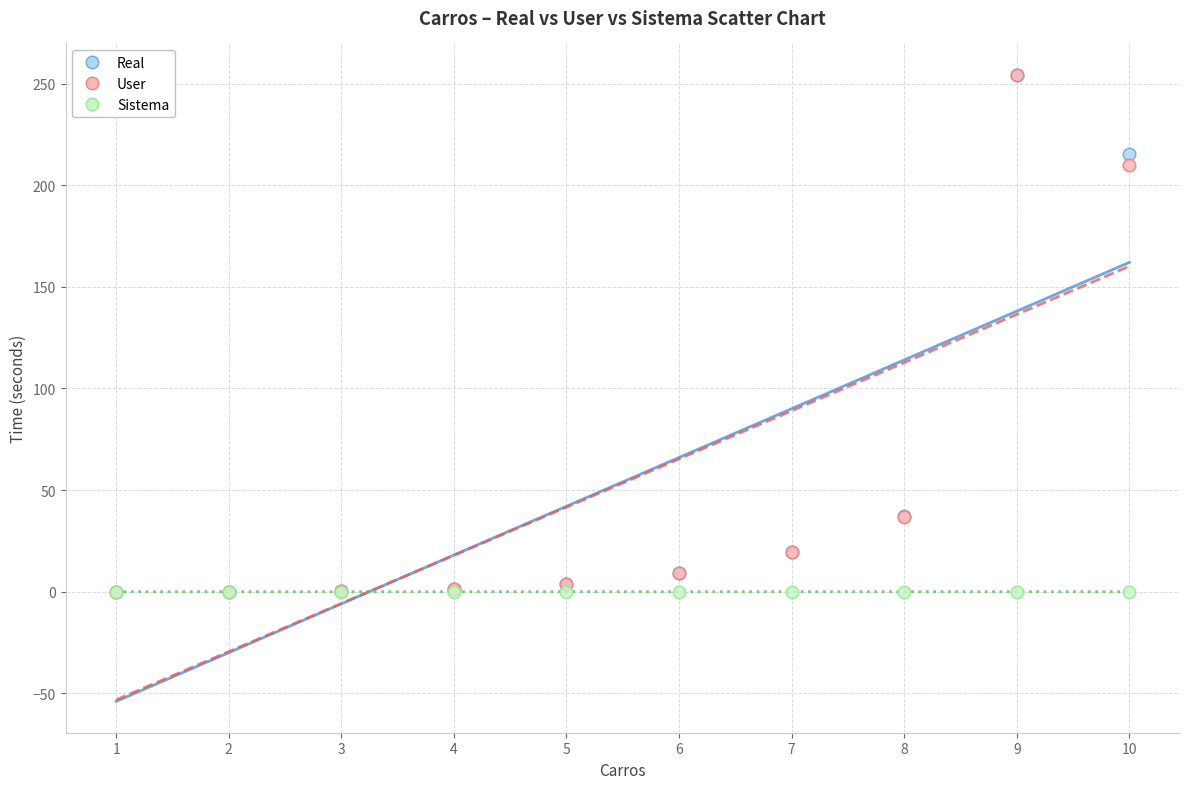

In the User series, what Y value is closest to 127?

210.0